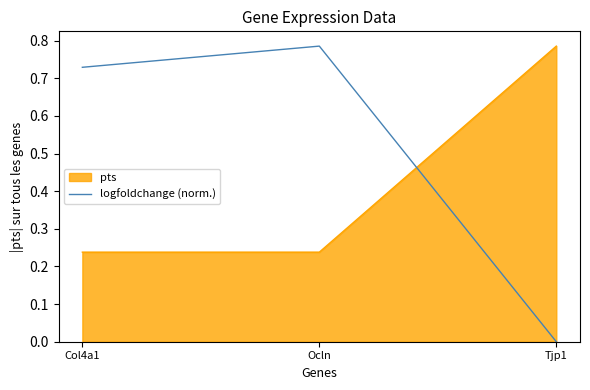

What position from the right is Tjp1?

1